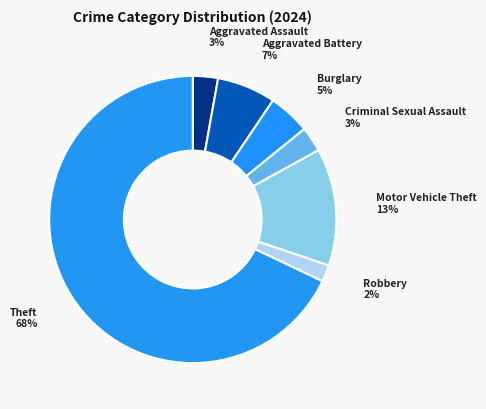

Which has a higher value, Burglary or Robbery?

Burglary